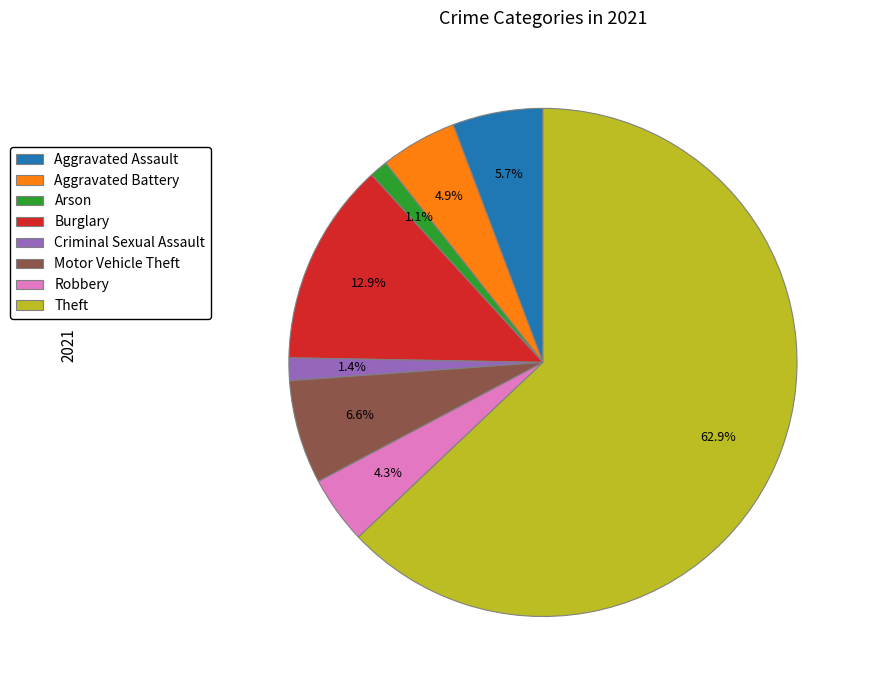

What is the ratio of the value at Robbery to the value at Theft?

0.1